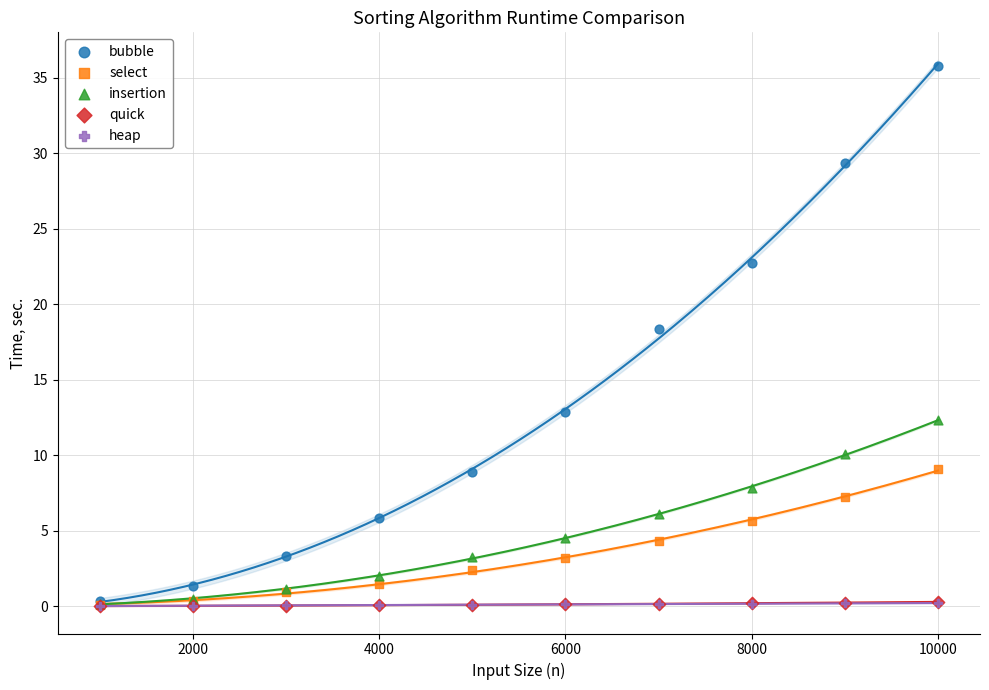

What are all the series names shown in the legend?

bubble, select, insertion, quick, heap